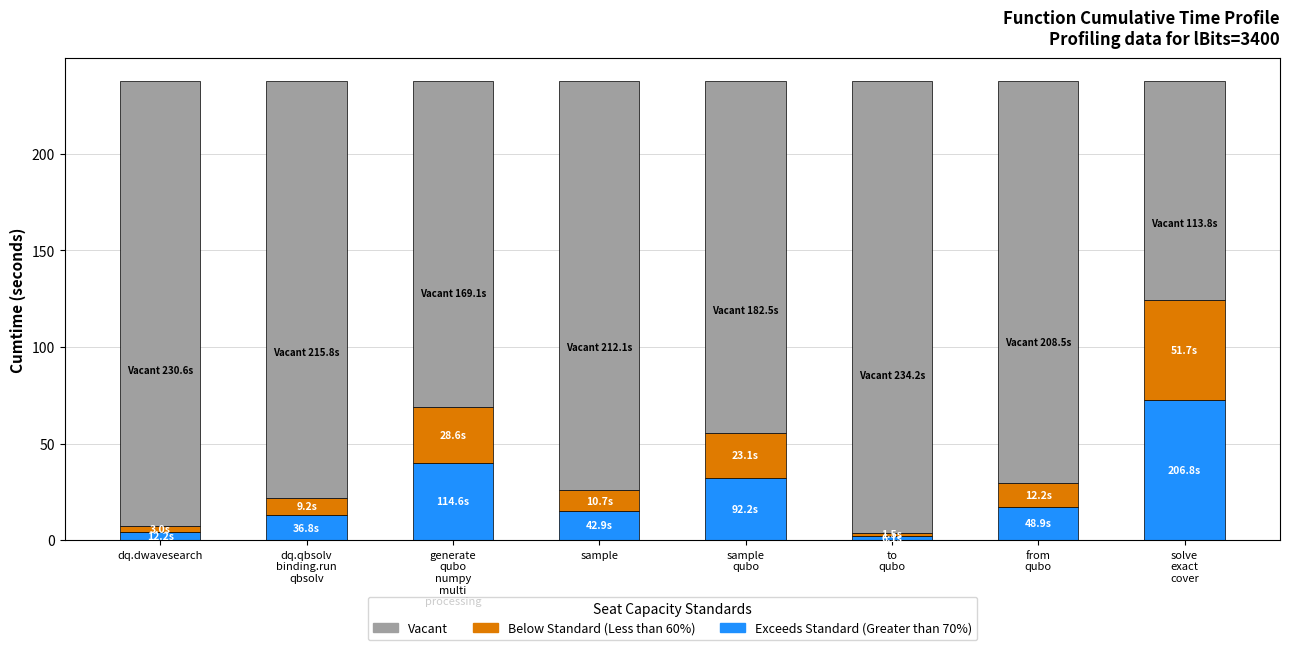

What is the maximum value for Exceeds Standard (Greater than 70%)?

72.4